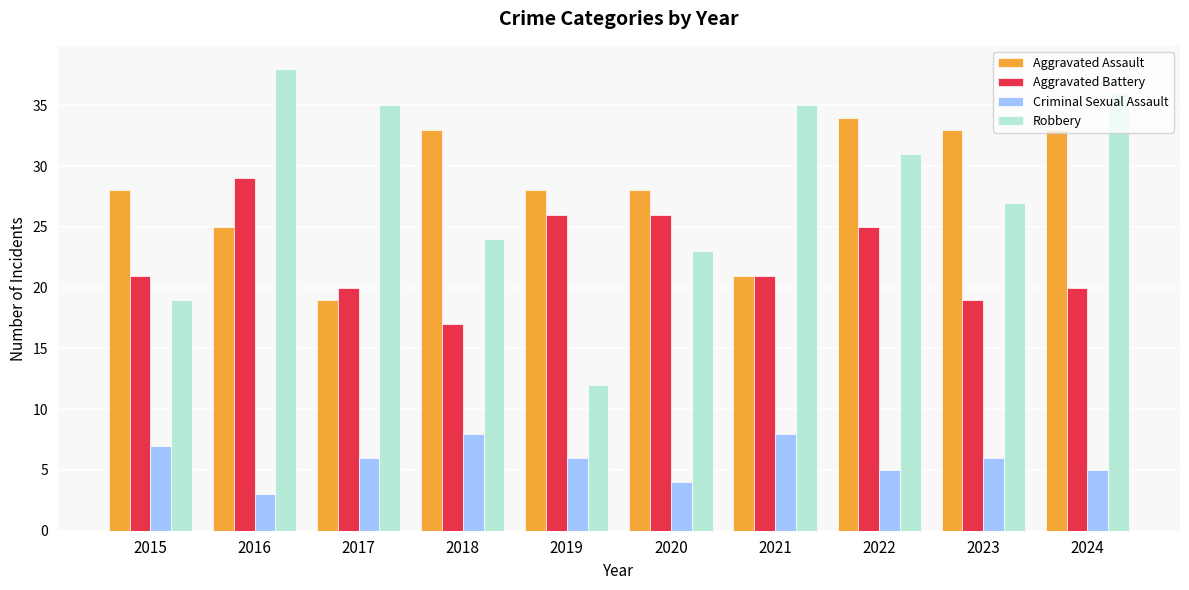

Does the chart contain stacked bars?

No